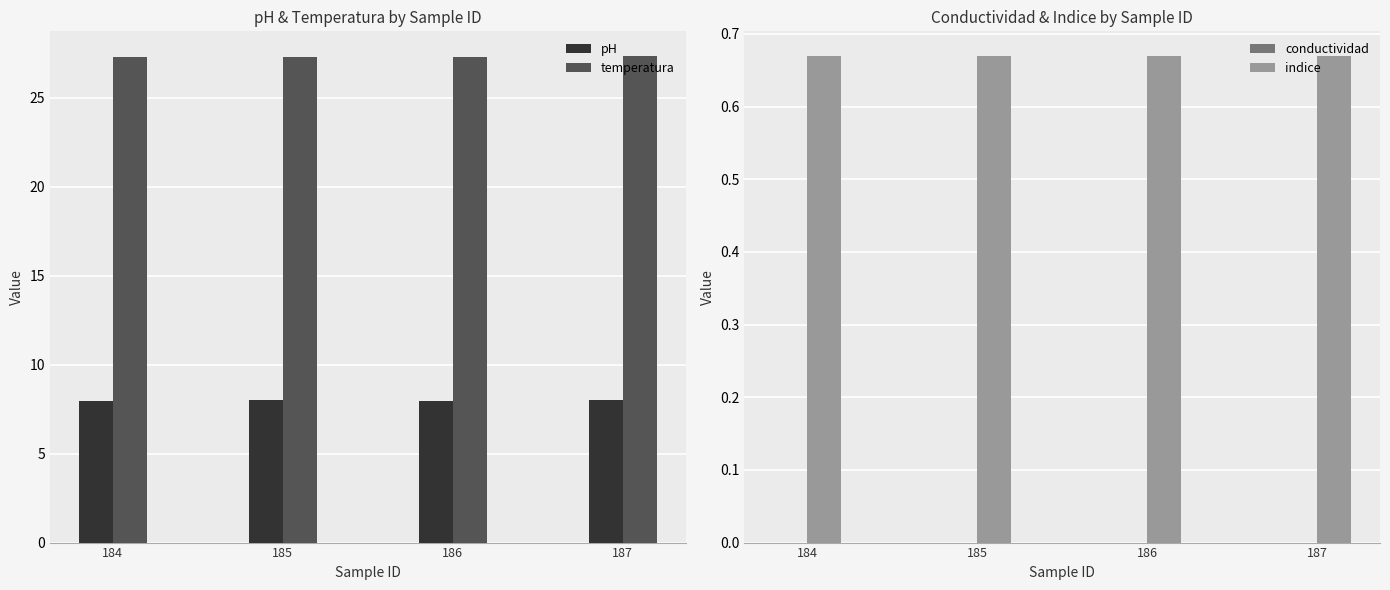

List the labels in order of pH value, largest first.

185, 187, 186, 184